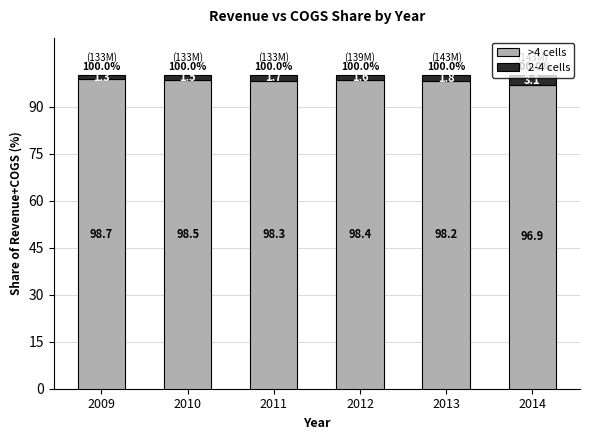

What is the average value of the >4 cells series?

98.2